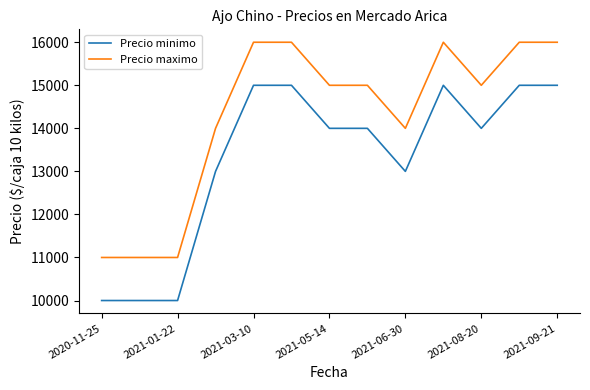

True or false: Precio minimo and Precio maximo intersect in this chart.

False